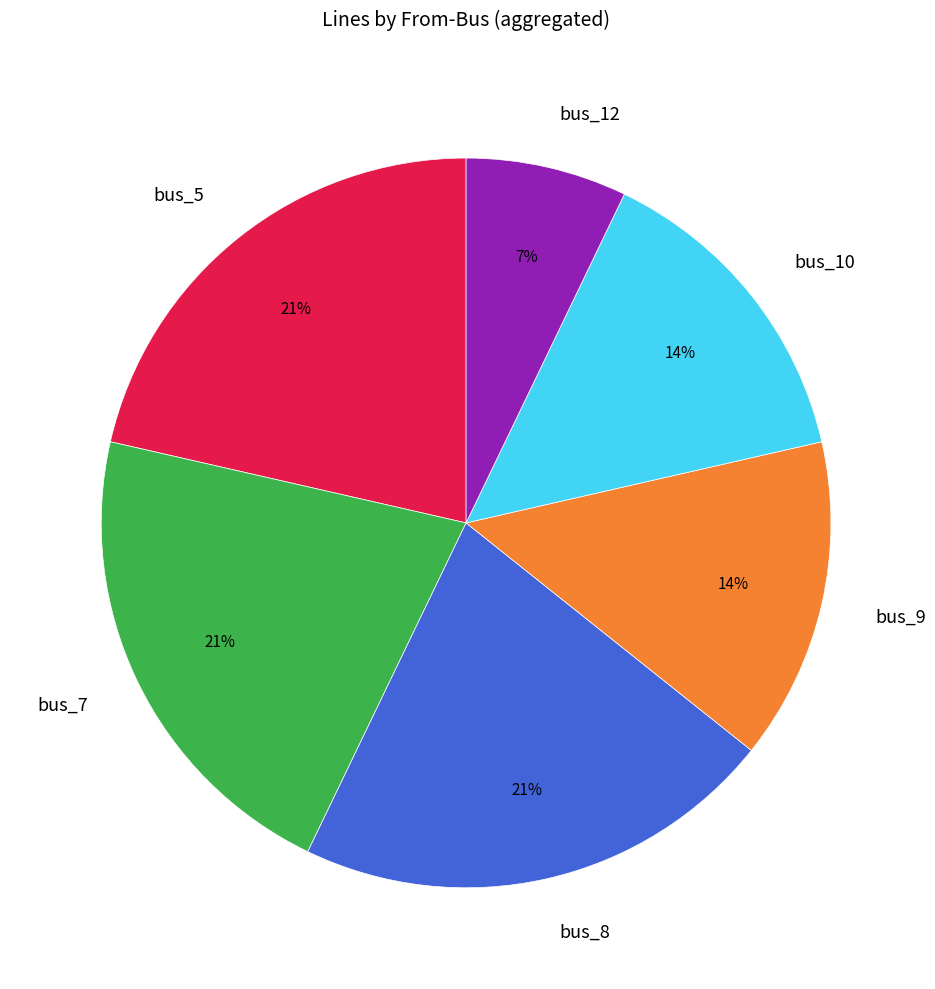

Count the number of slices in the pie.

6